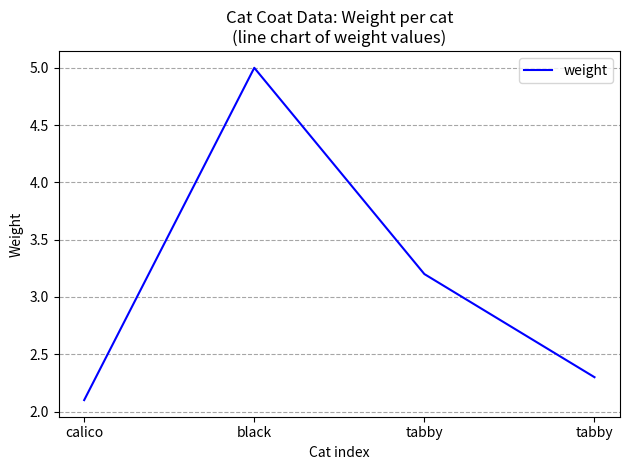

What is the value of the 3rd point from the left?

3.2